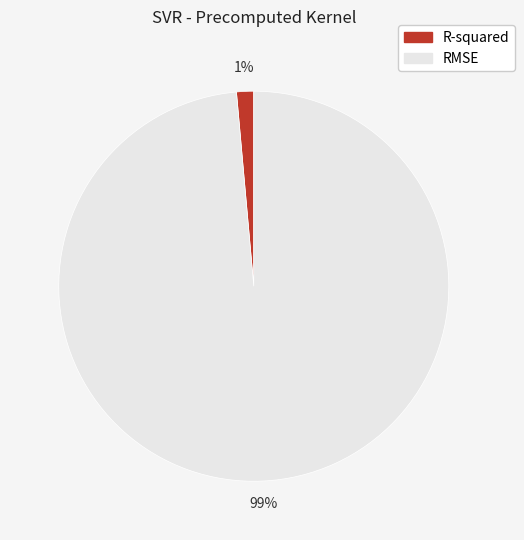

To the nearest percent, what is the average slice percentage?

50%